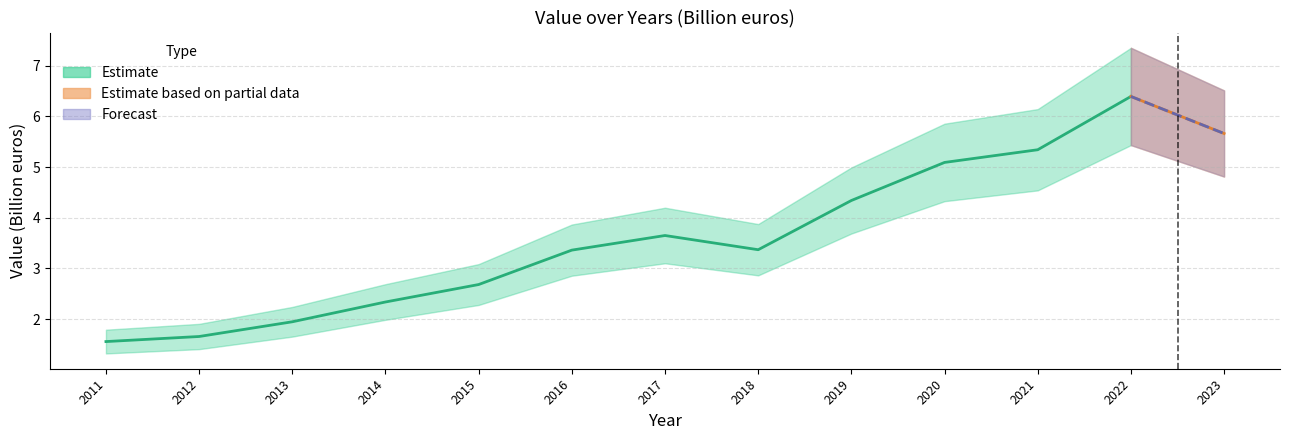

How many interior local peaks (higher than both neighbors) does the data have?

2